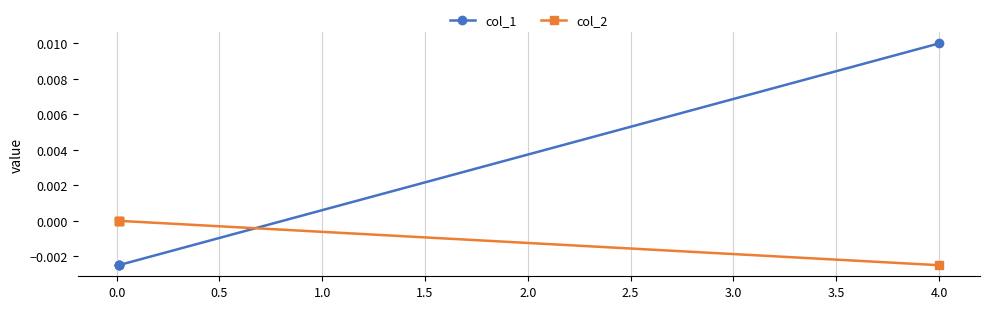

Which has a higher value, 1.0 or 0.0?

1.0